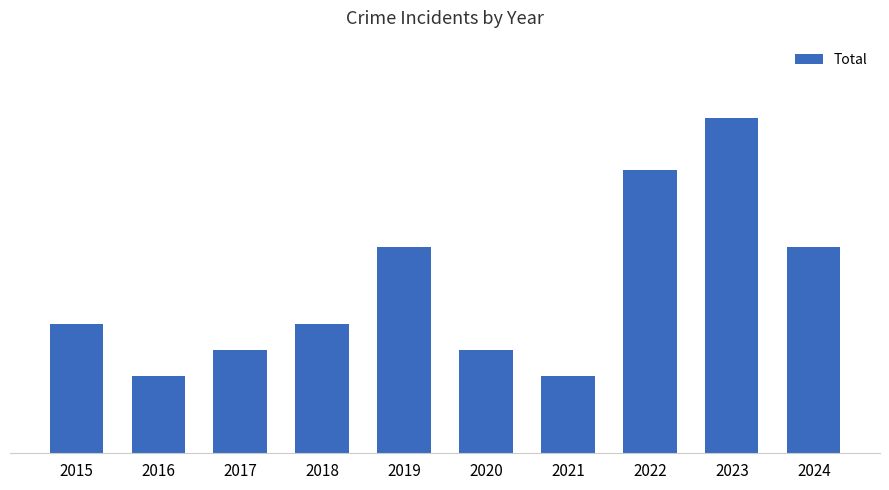

Are the bars grouped side by side (vs. stacked)?

No